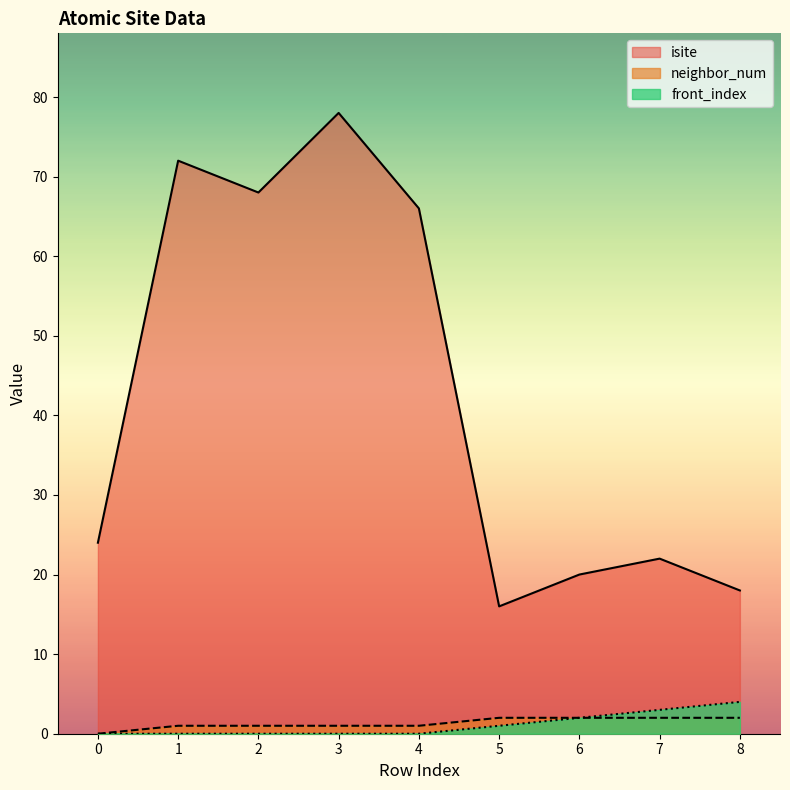

What is the sum of the isite values at 0 and 1?

96